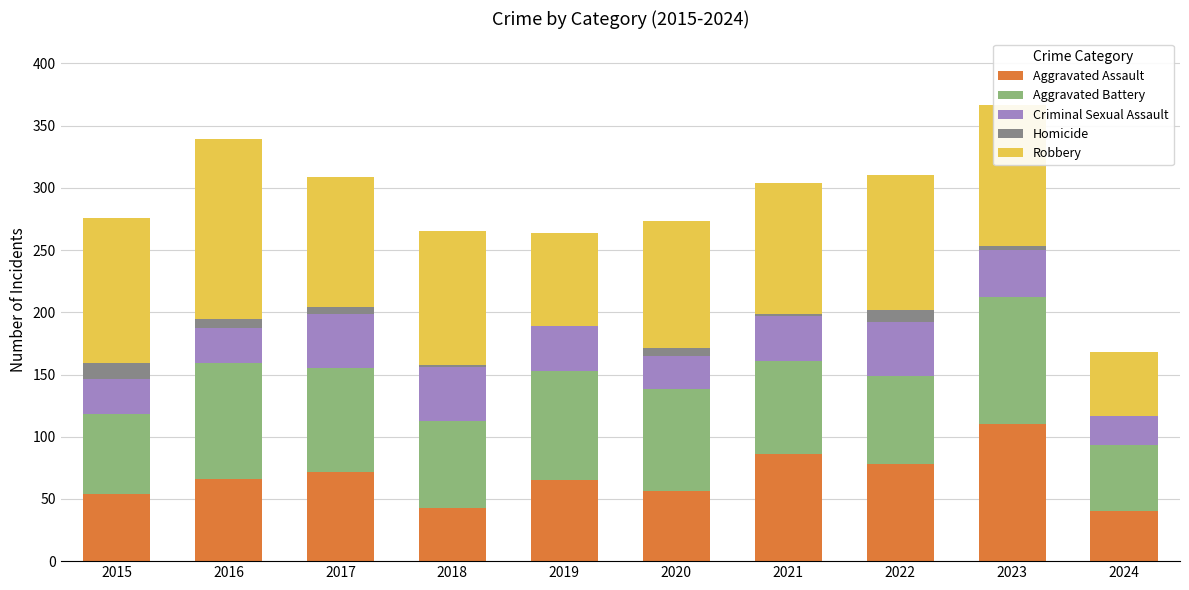

True or false: Aggravated Assault has a value of 17 at 2017.

False